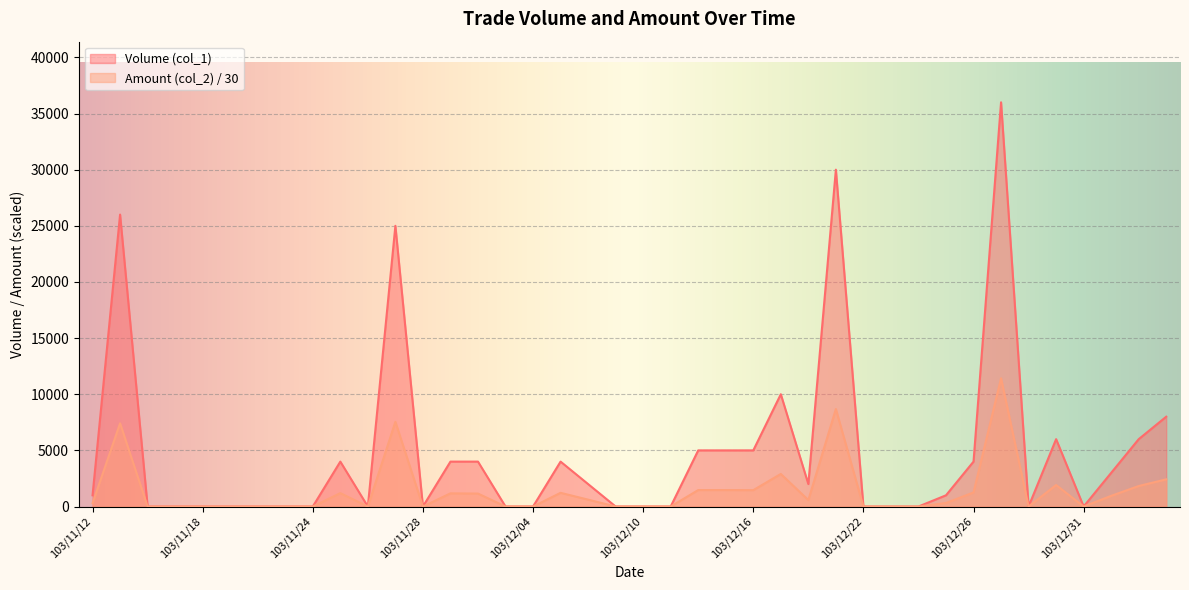

Where is Volume (col_1) nearest to the value 18000?

103/11/27